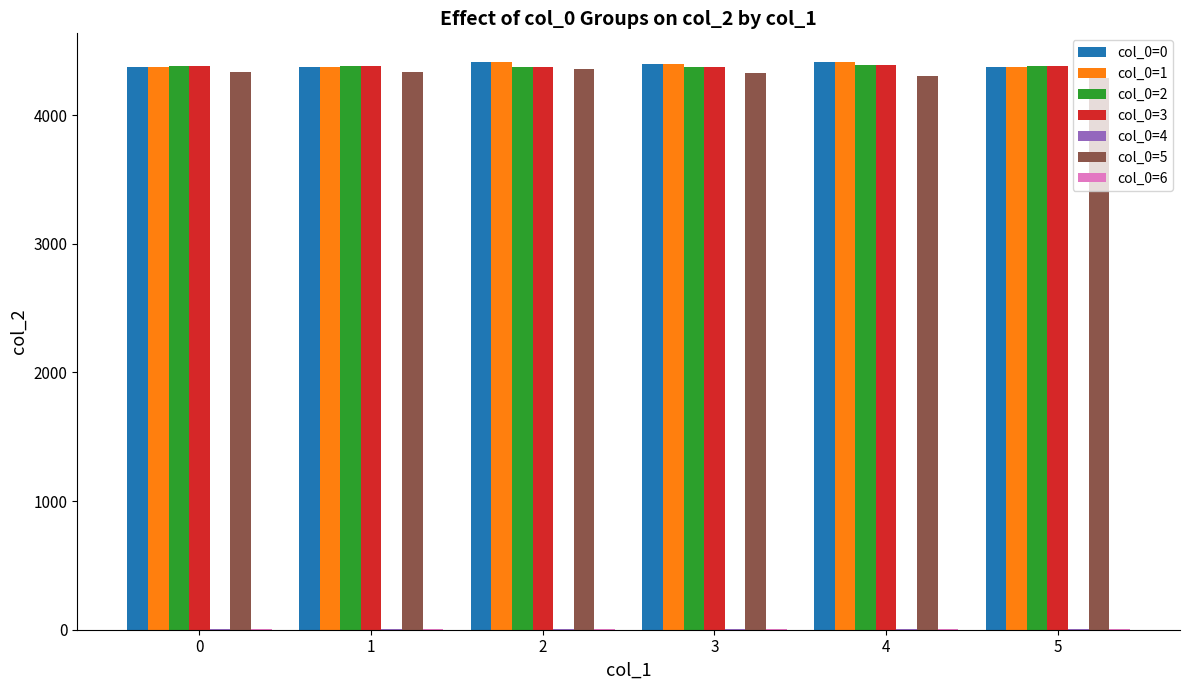

The value of col_0=2 at 0 is 5748. True or false?

False